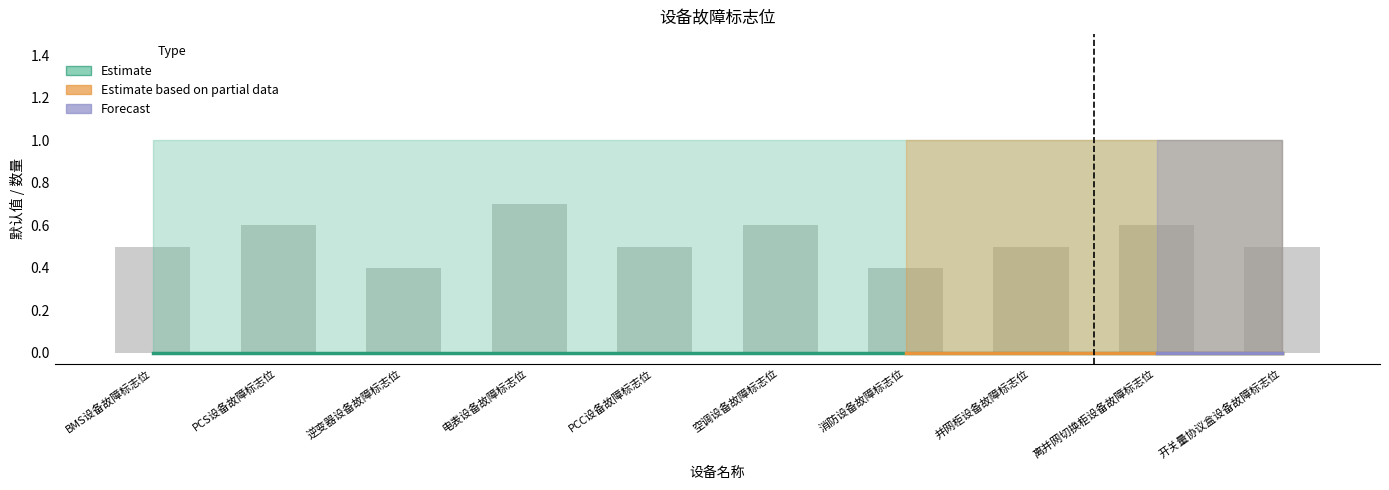

Is it true that the value at PCS设备故障标志位 is 1.0?

False